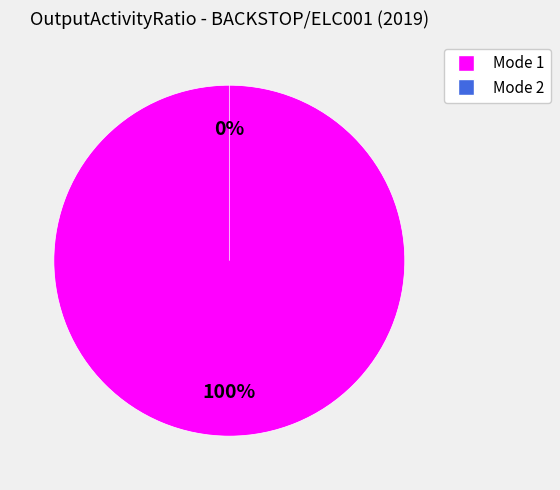

Which slice represents more than half of the pie?

Mode 1